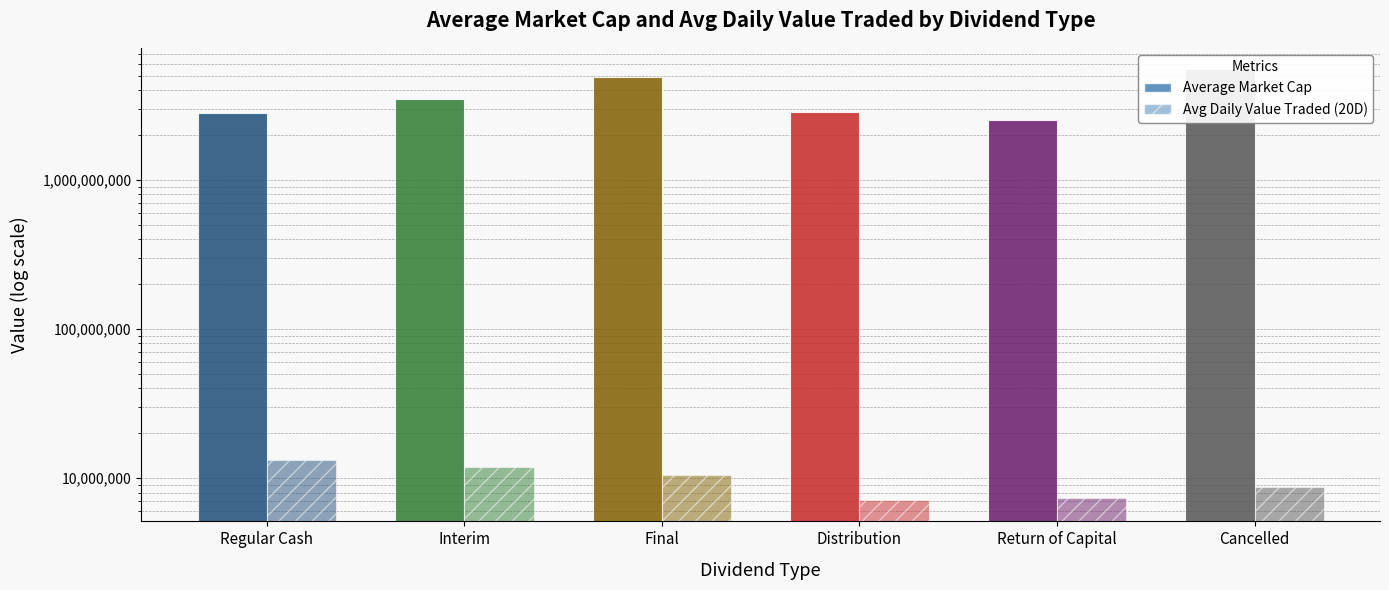

At which category does the chart reach its peak across all series?

Cancelled